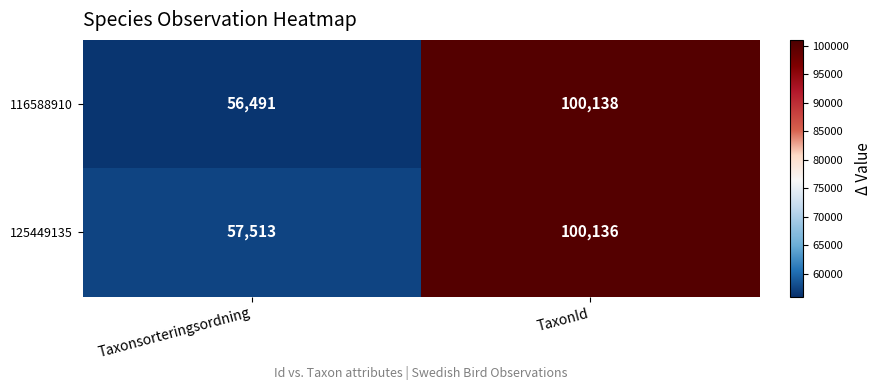

What is the sum of all 116588910 values?

156629